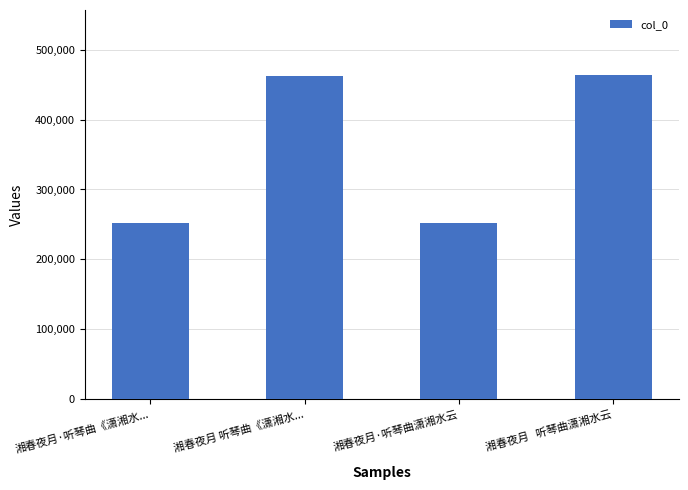

What is the minimum value shown in the chart?

251963